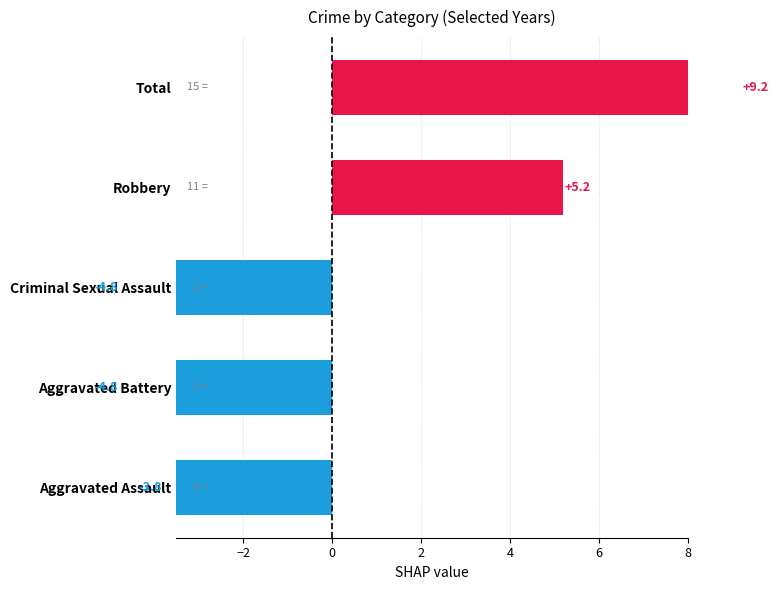

How many values are below zero?

3